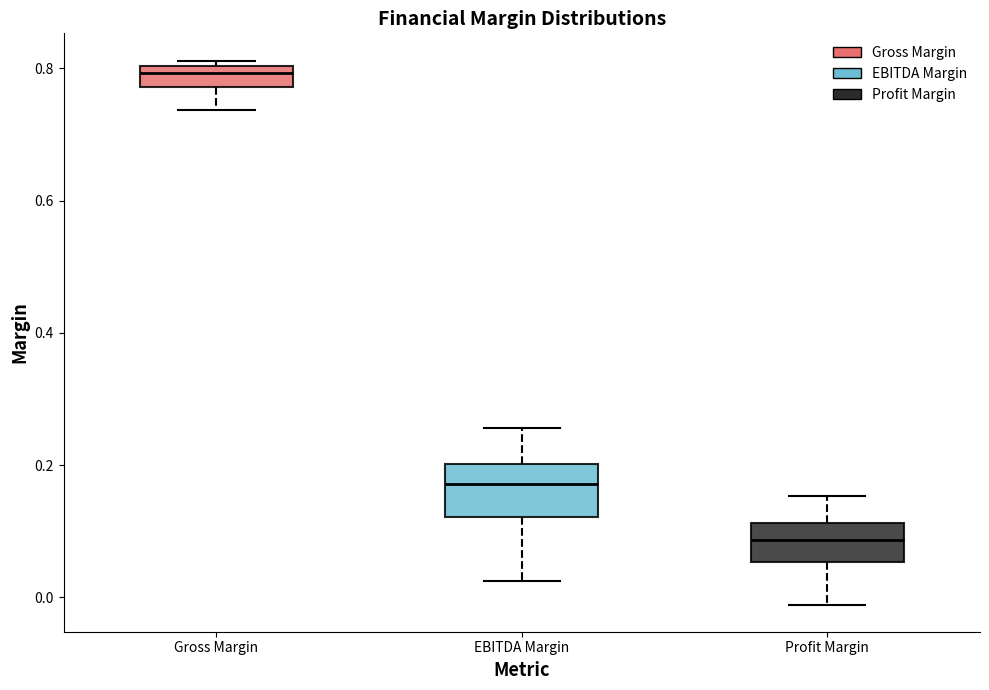

Reading left to right, transcribe this box plot: for each box, give where its median line is, the range the box spans, and where its two whiskers end, as read against the y-axis. The values are not printed on the chart, so give them approximately, as read against the axis.

Gross Margin: median 0.80 (just below the box's upper edge), box 0.78 to 0.80, whiskers 0.74 to 0.82
EBITDA Margin: median 0.18, box 0.12 to 0.20, whiskers 0.02 to 0.26
Profit Margin: median 0.08, box 0.06 to 0.12, whiskers -0.02 to 0.16